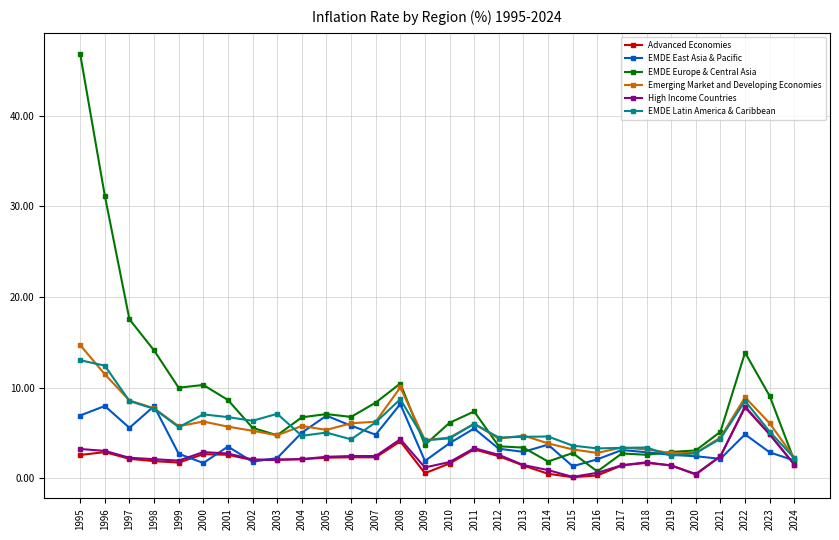

What is the minimum value shown in the chart?

0.1